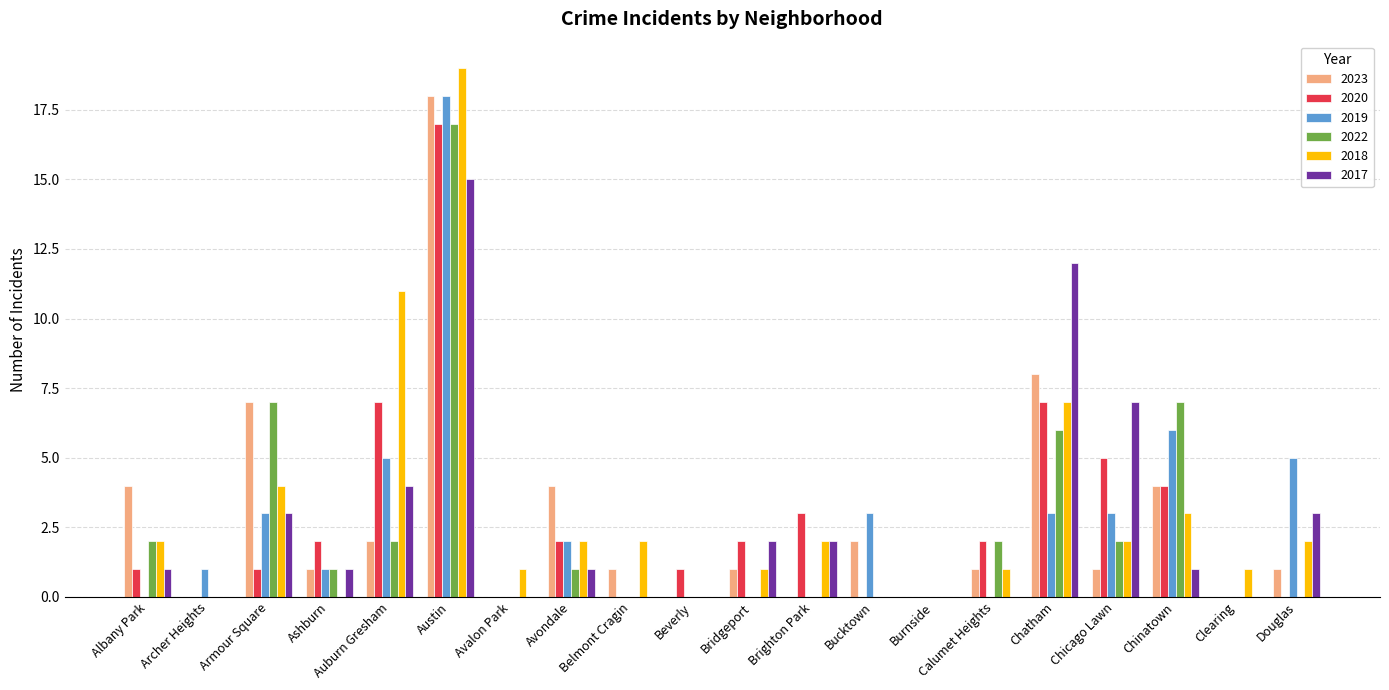

At which category is the sum across all series the highest?

Austin